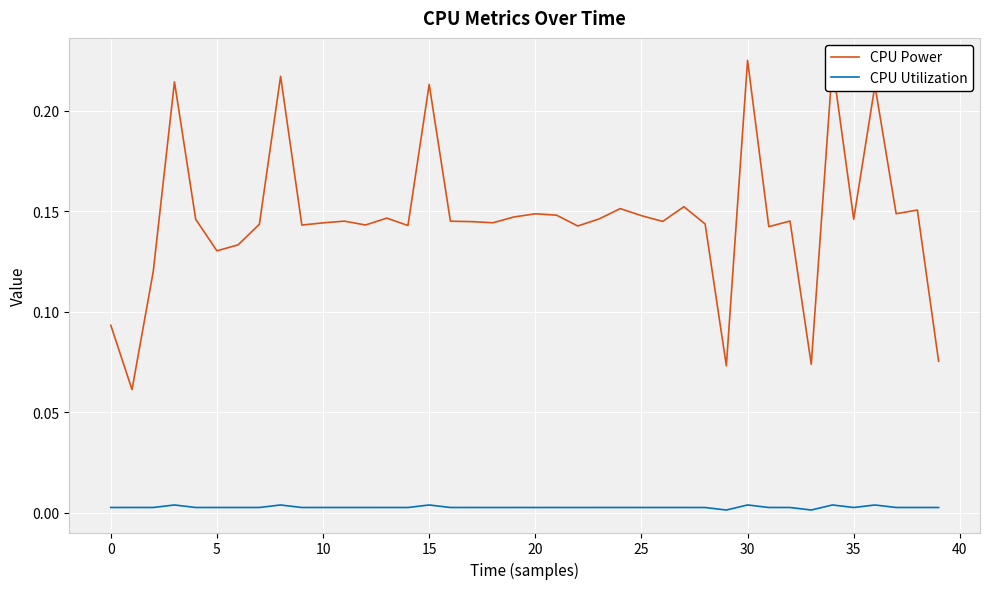

How many lines are shown in the chart?

2